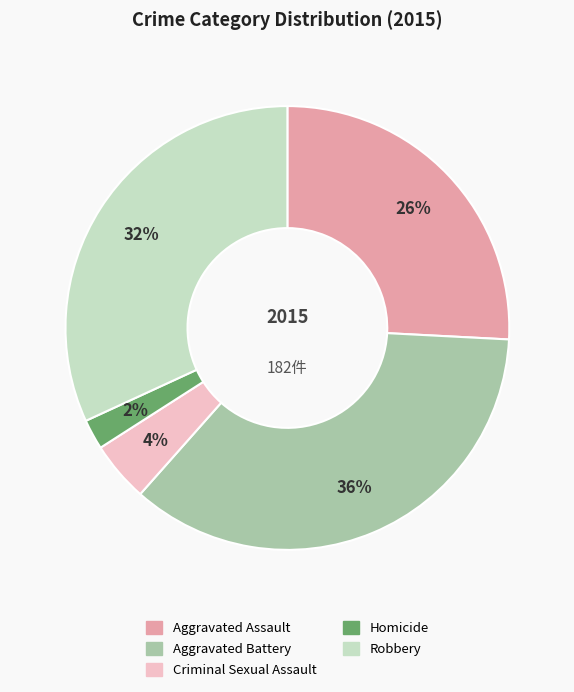

Do Criminal Sexual Assault and Robbery together represent more than half of the pie?

No